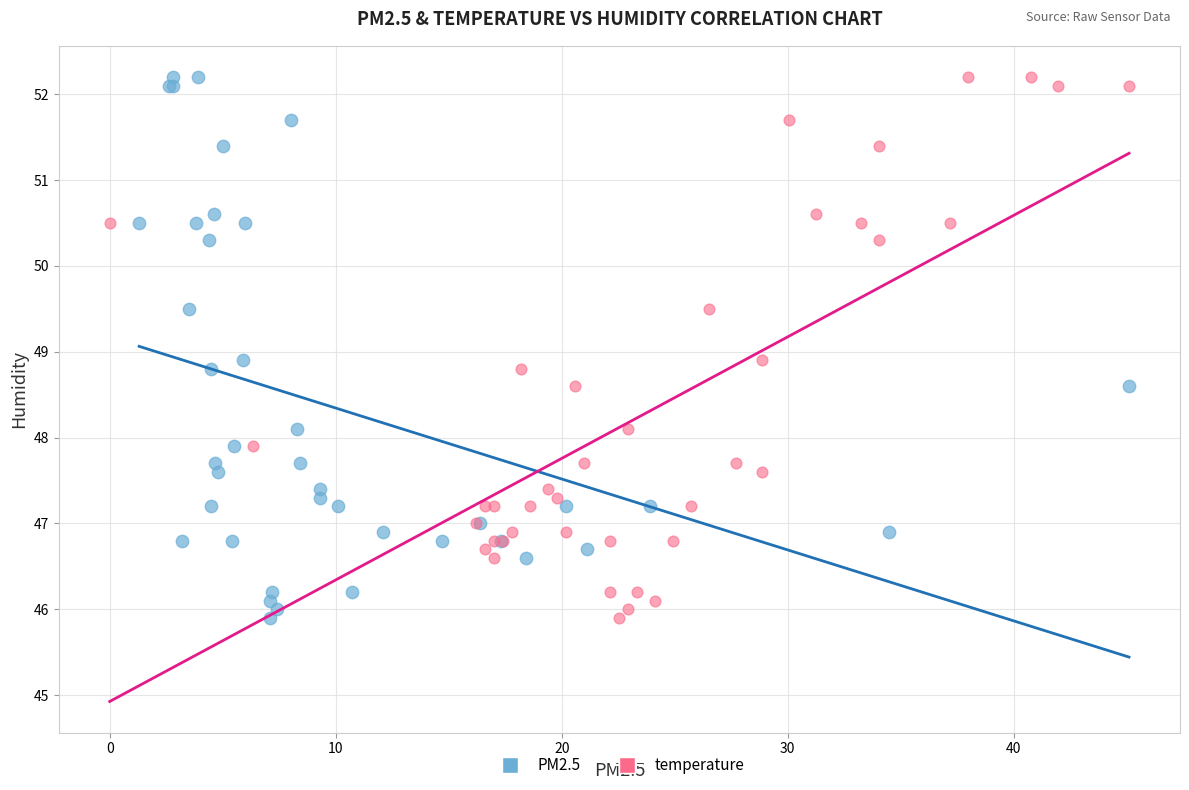

What are all the series names shown in the legend?

PM2.5, temperature